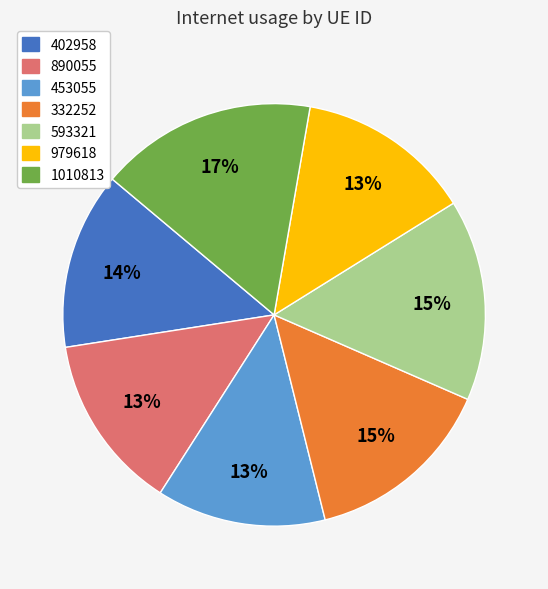

What percentage is the 979618 slice, to the nearest percent?

13%